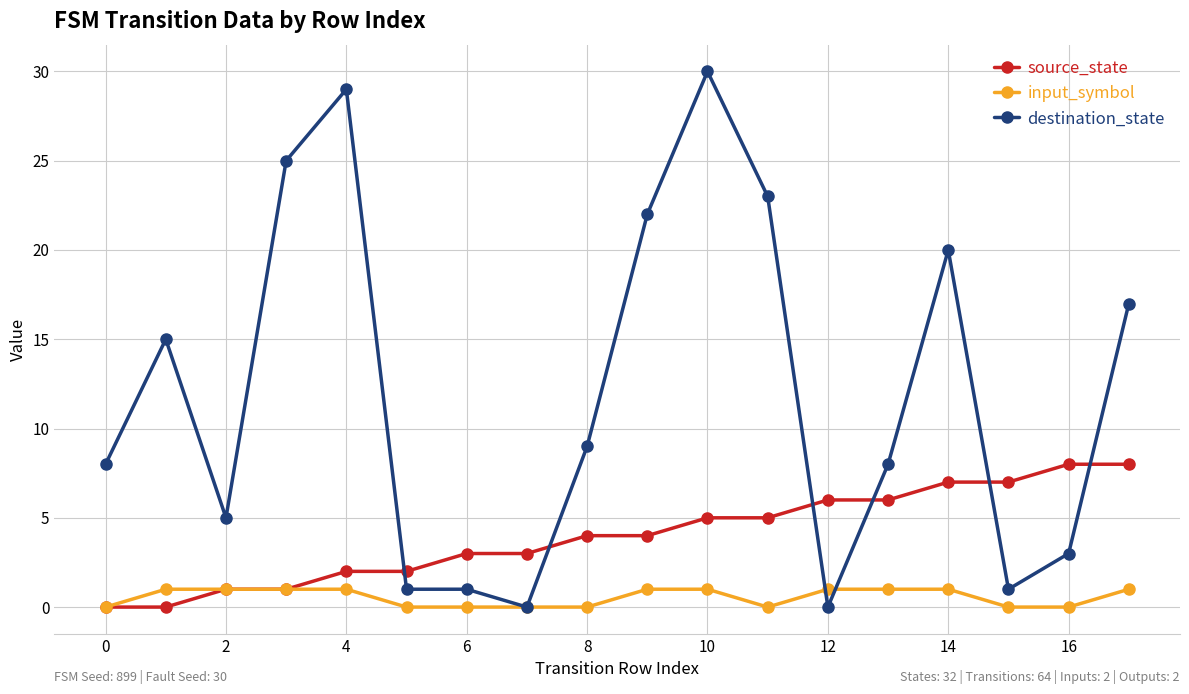

Which series has the largest total across all categories?

destination_state